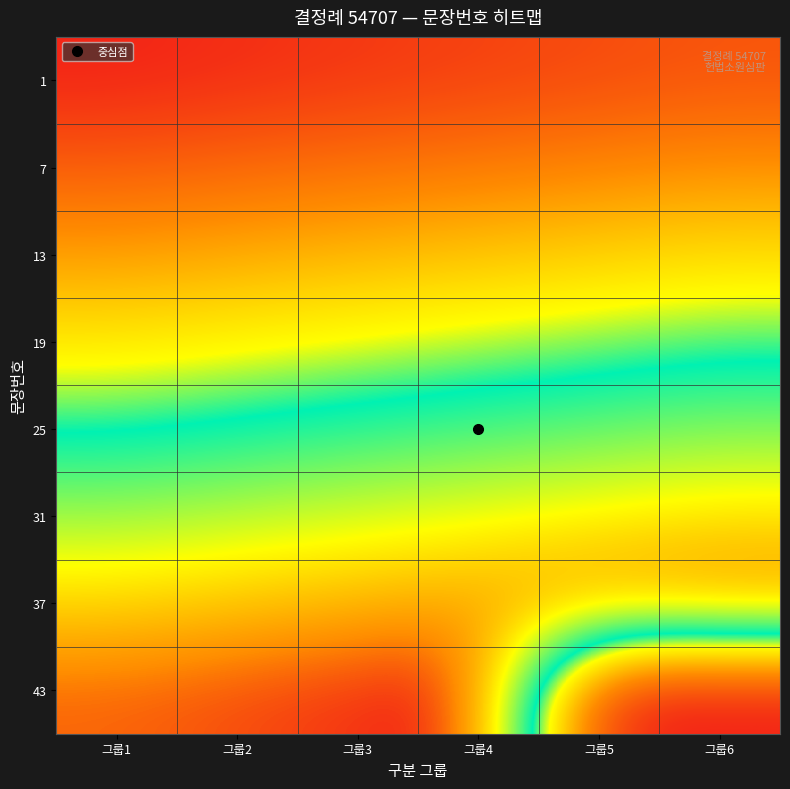

Reading left to right, what are all the values shown in this chart?

1: 그룹1=1	그룹2=2	그룹3=3	그룹4=4	그룹5=5	그룹6=6
7: 그룹1=7	그룹2=8	그룹3=9	그룹4=10	그룹5=11	그룹6=12
13: 그룹1=13	그룹2=14	그룹3=15	그룹4=16	그룹5=17	그룹6=18
19: 그룹1=19	그룹2=20	그룹3=21	그룹4=22	그룹5=23	그룹6=24
25: 그룹1=25	그룹2=26	그룹3=27	그룹4=28	그룹5=29	그룹6=30
31: 그룹1=31	그룹2=32	그룹3=33	그룹4=34	그룹5=35	그룹6=36
37: 그룹1=37	그룹2=38	그룹3=39	그룹4=40	그룹5=41	그룹6=42
43: 그룹1=43	그룹2=44	그룹3=45	그룹4=46	그룹5=0	그룹6=0